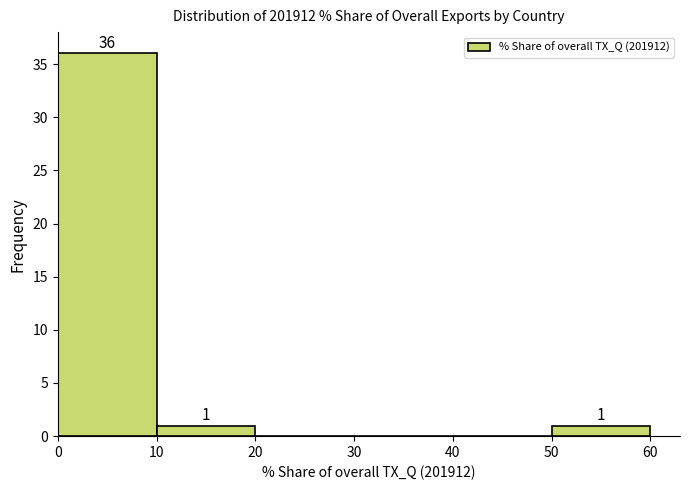

Which range on the x-axis has the tallest bar?

0 to 10